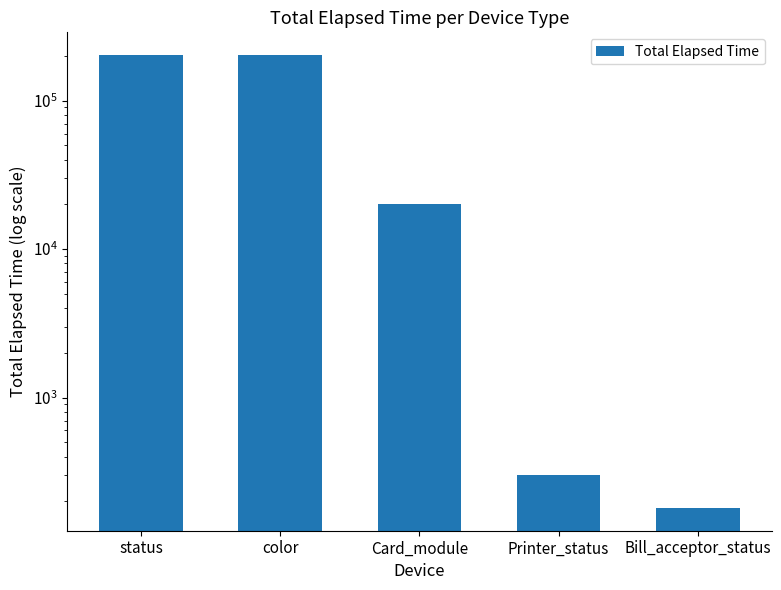

Where is the data nearest to the value 101592?

Card_module